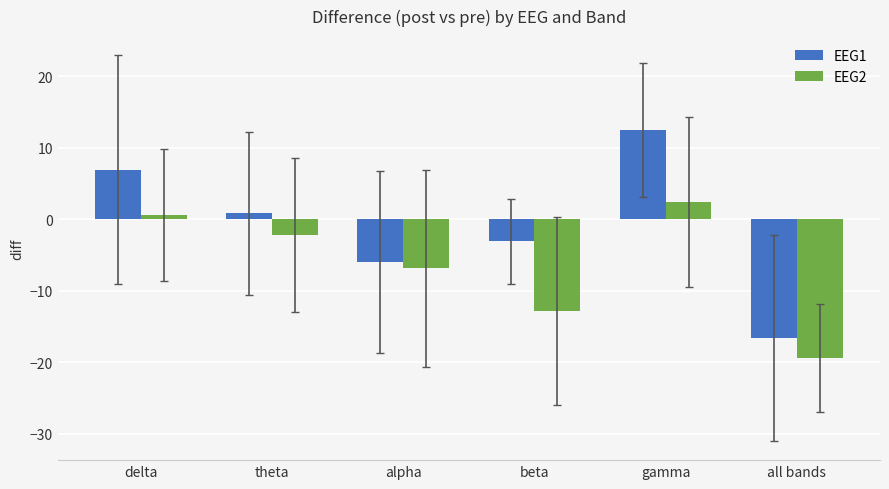

What is the label of the 6th bar from the right?

delta